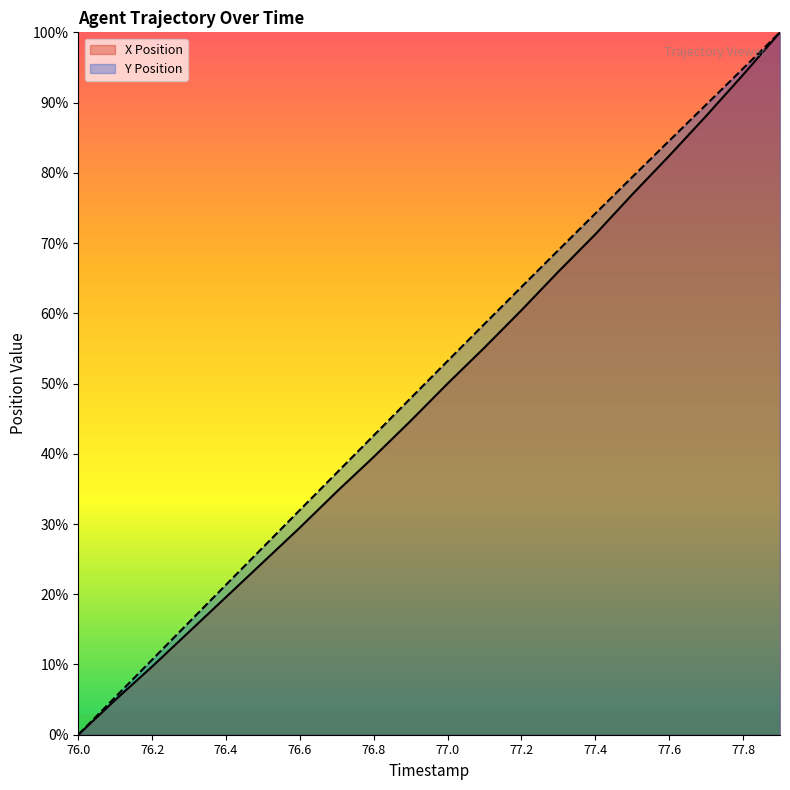

Rank the series at 77.7 from highest to lowest value.

Y Position, X Position